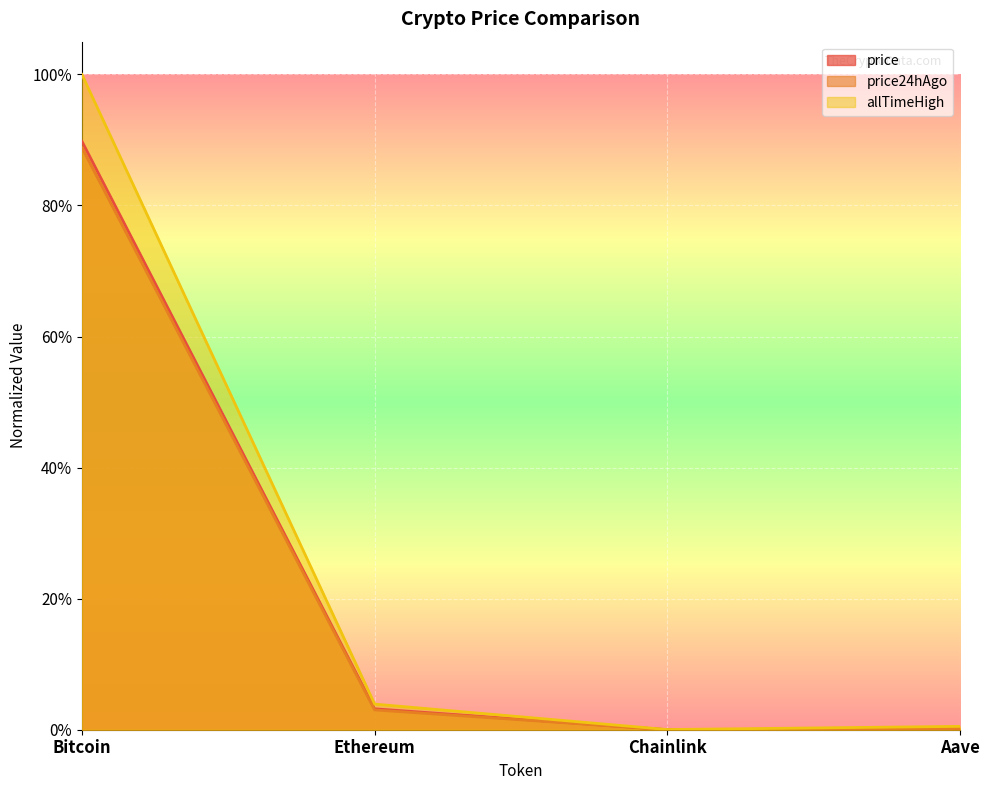

What position from the left is Ethereum?

2